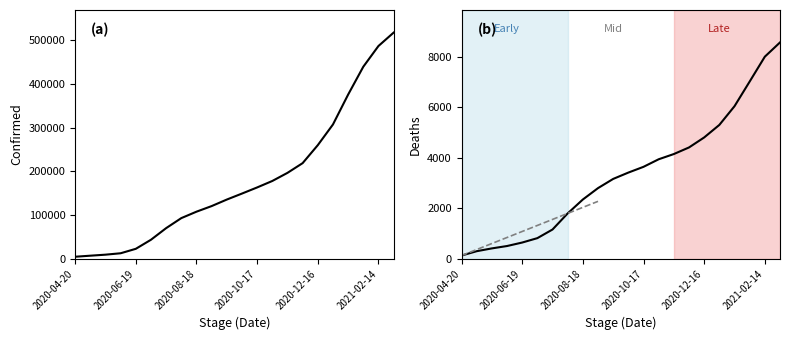

What is the sum of the Confirmed values at 10 and 7?

228397